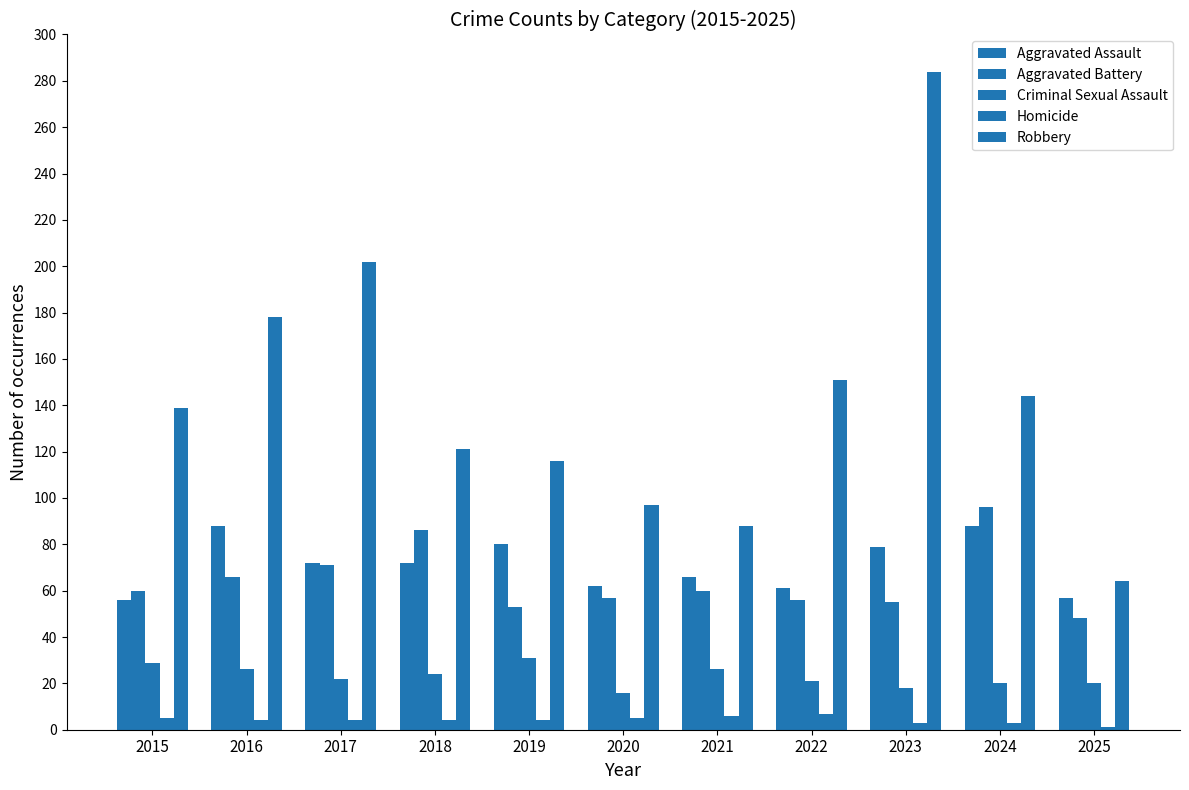

What is the sum of the Aggravated Assault values at 2017 and 2019?

152